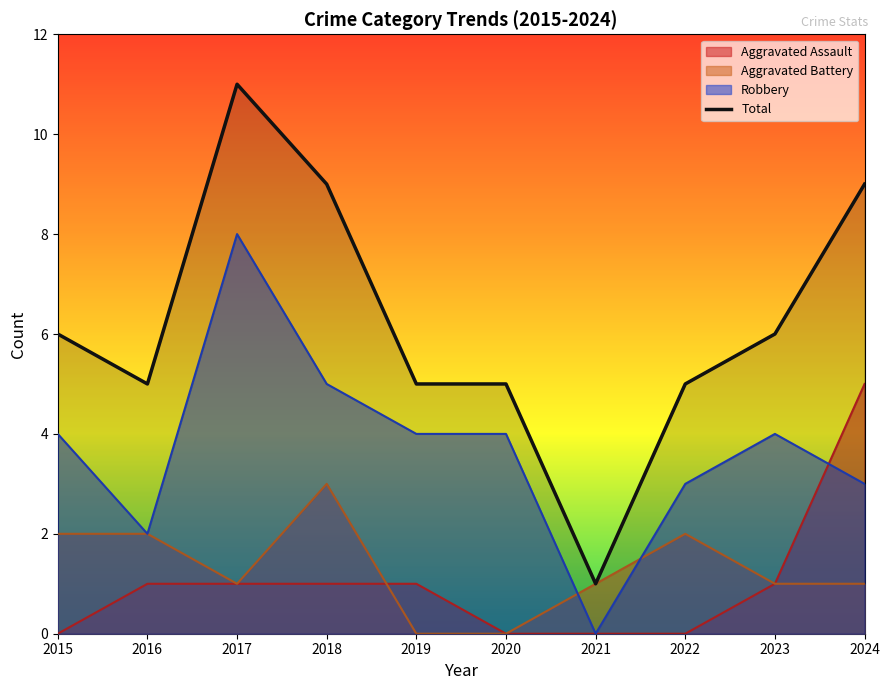

Between 2017 and 2021, which is larger?

2017